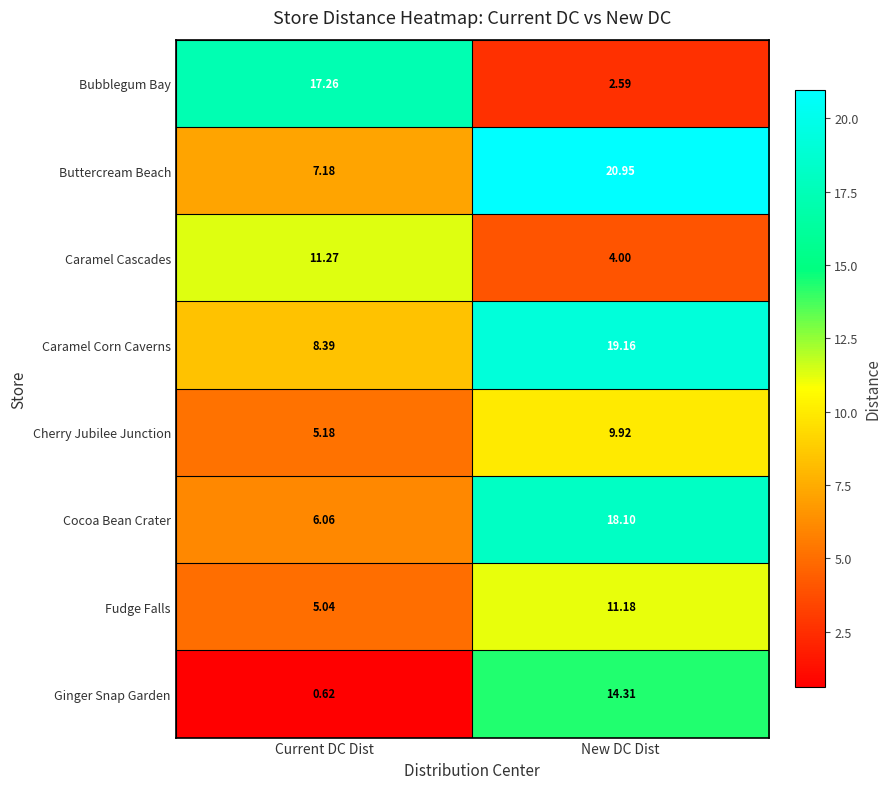

Which series has the largest range (max minus min)?

Bubblegum Bay